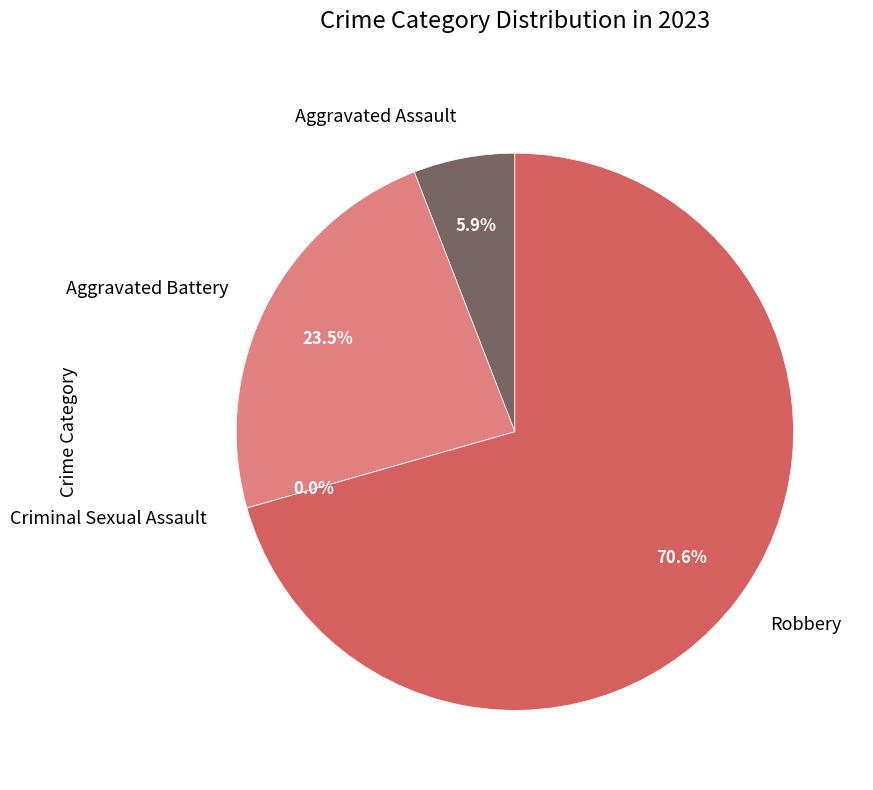

Between Robbery and Aggravated Battery, which is larger?

Robbery